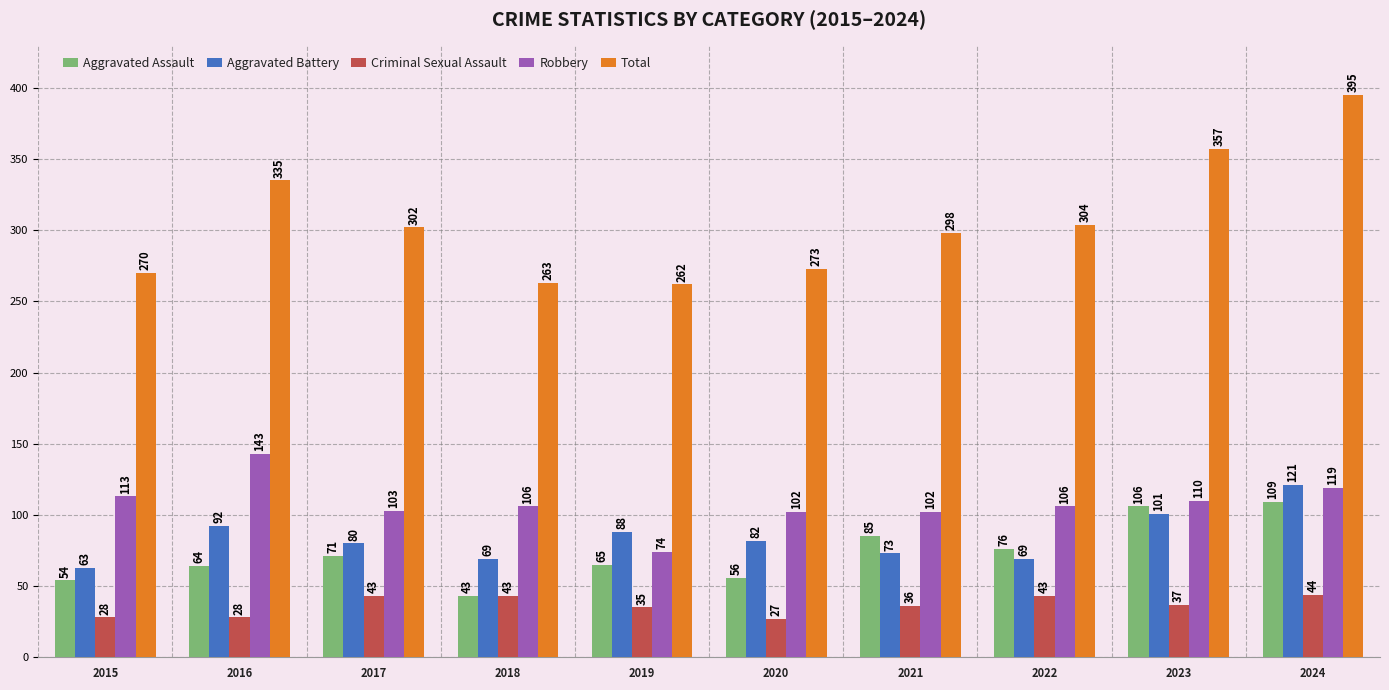

What is the approximate value of Criminal Sexual Assault at 2016, to the nearest 10?

30